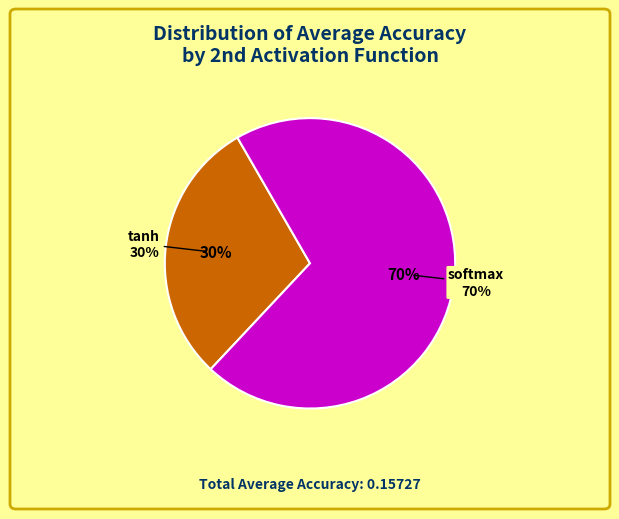

Does any single category account for the majority?

Yes